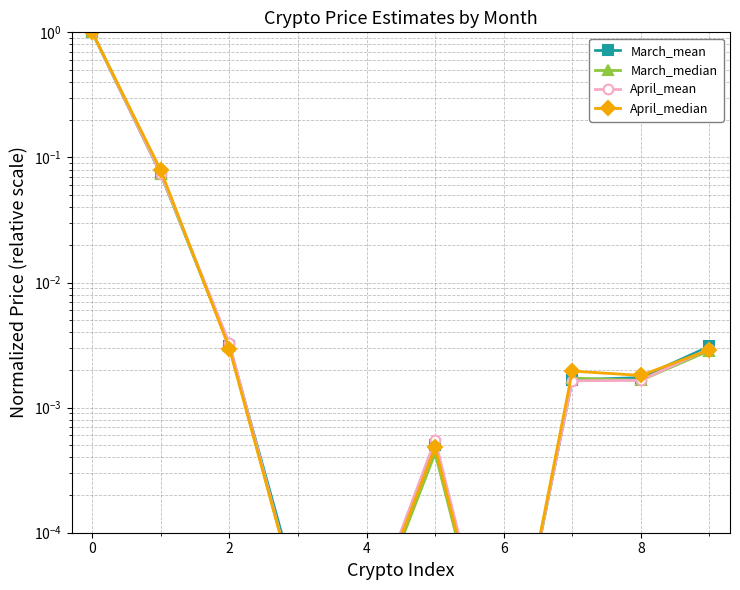

True or false: March_mean has more than 2 interior local peaks.

False